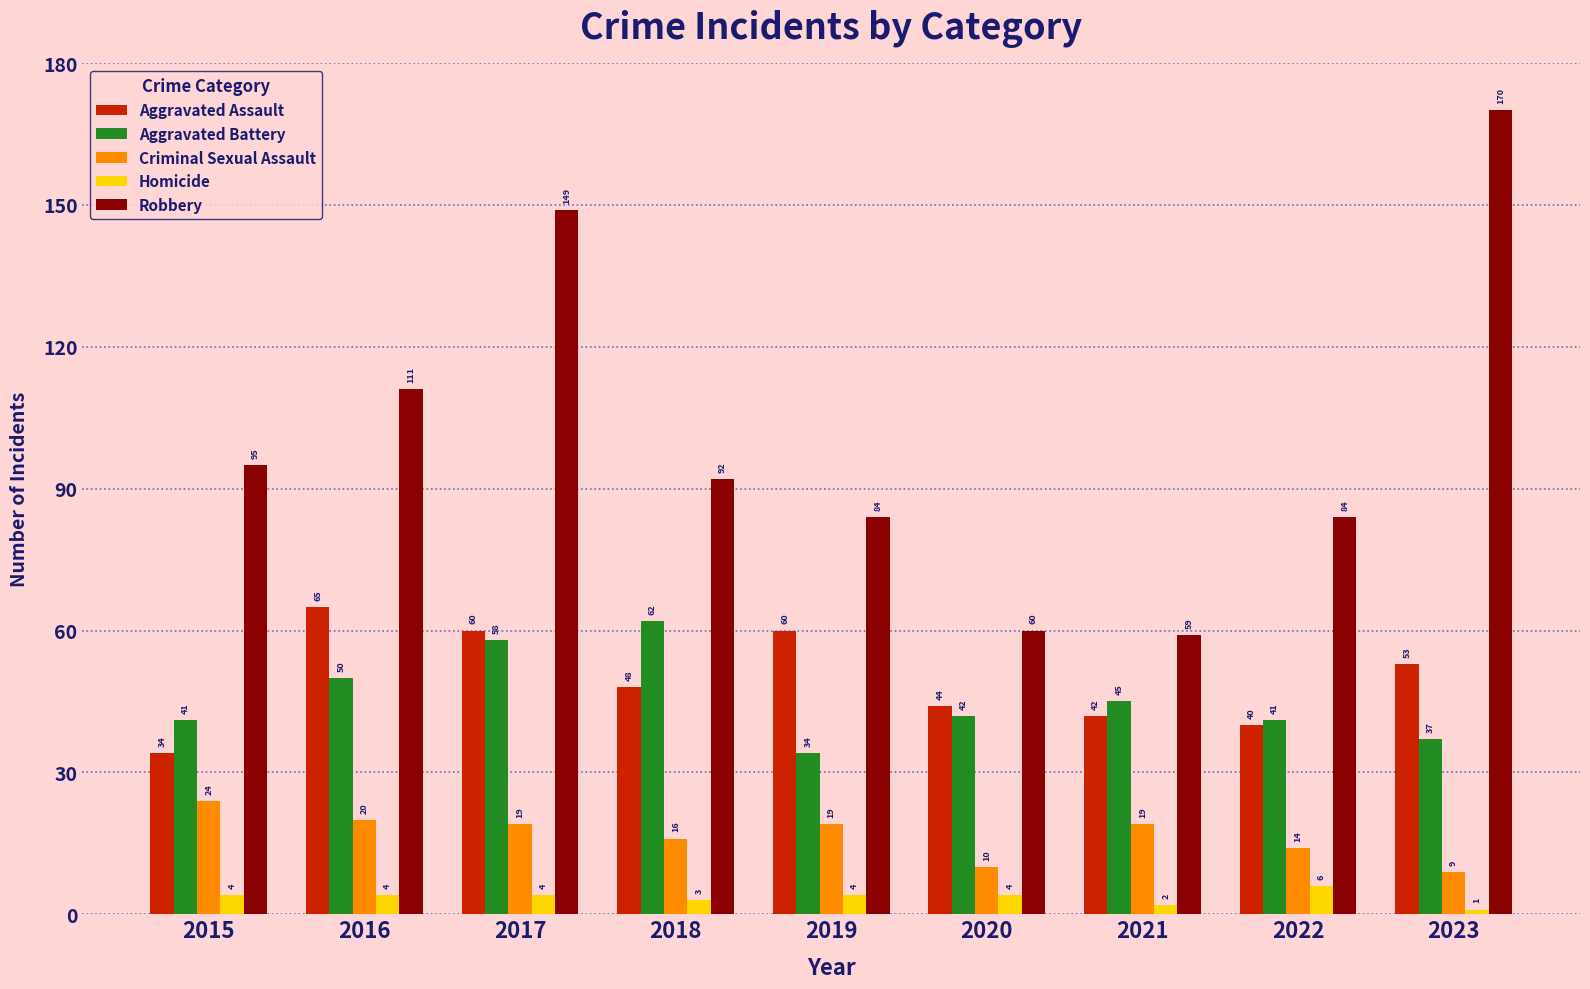

Between 2015 and 2020, which series saw the biggest shift?

Robbery